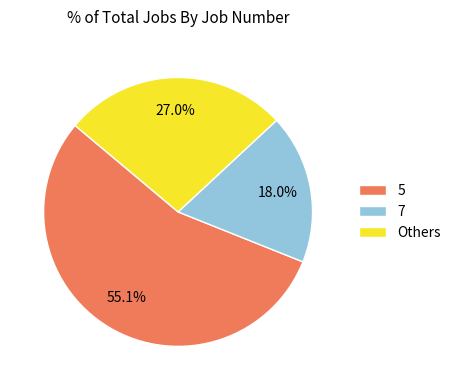

Between 7 and Others, which is larger?

Others